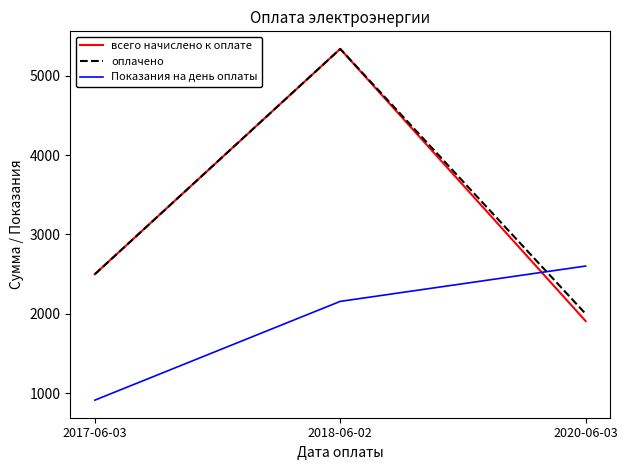

What is the sum of all всего начислено к оплате values?

9744.8